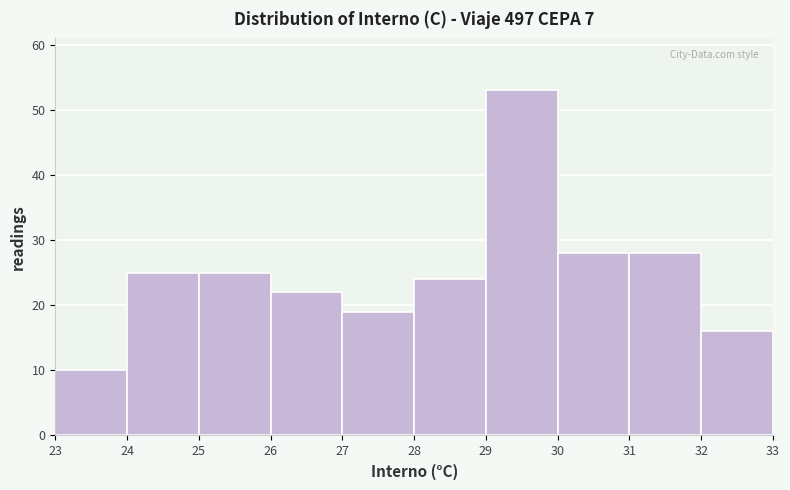

Reading left to right, list every bar in this chart as the range it spans on the x-axis followed by its height. The values are not printed on the chart, so give them approximately, as read against the axis.

23 to 24: 10
24 to 25: 25
25 to 26: 25
26 to 27: 22
27 to 28: 19
28 to 29: 24
29 to 30: 53
30 to 31: 28
31 to 32: 28
32 to 33: 16